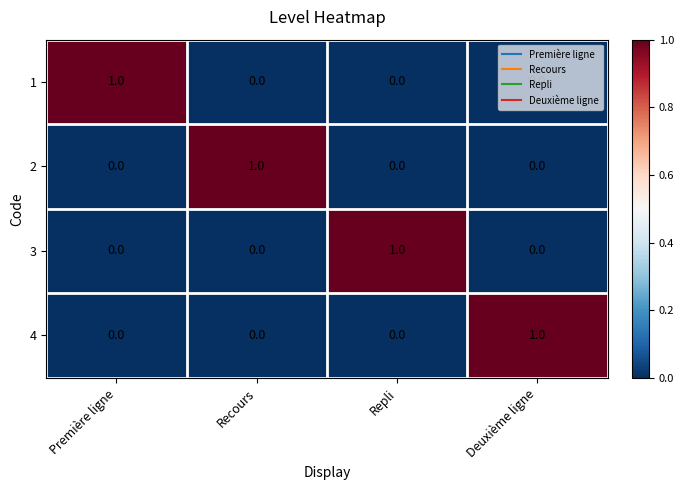

Count the number of categories in the chart.

4